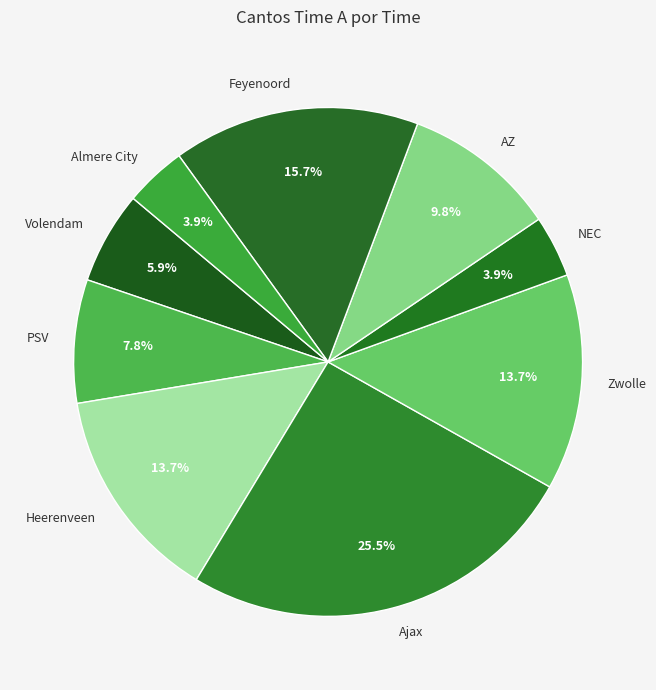

True or false: PSV accounts for 8% of the total.

True